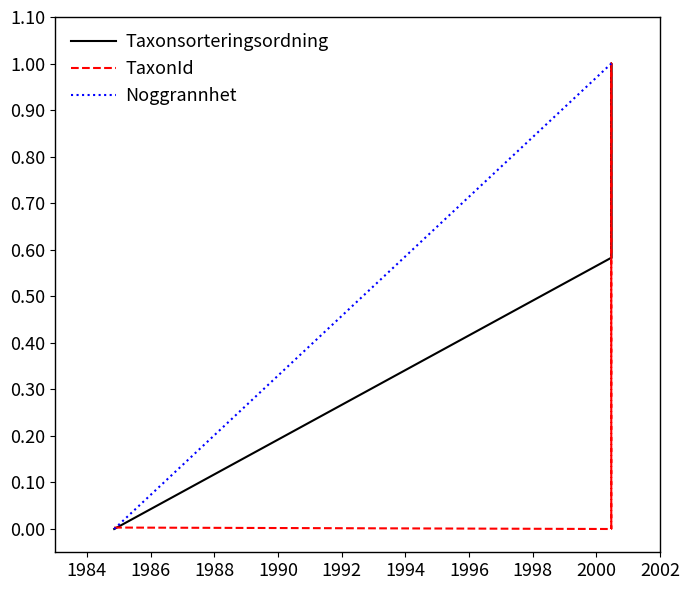

How many values in Taxonsorteringsordning are above zero?

3